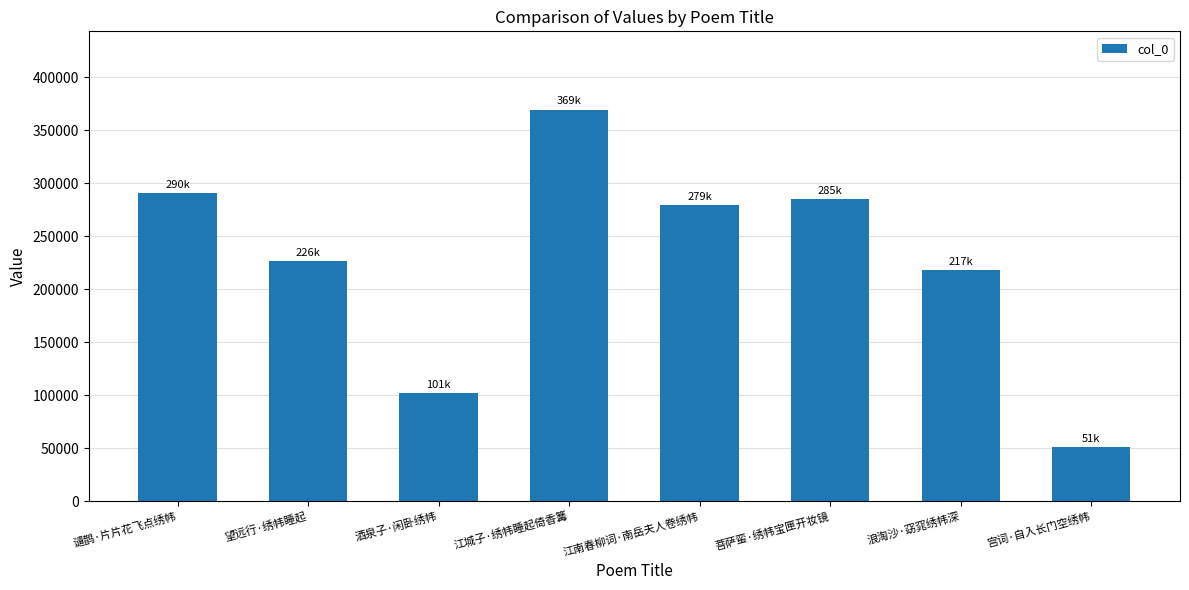

Reading left to right, extract all data points from this chart.

谴鹊·片片花飞点绣帏=290446	望远行·绣帏睡起=226479	酒泉子·闲卧绣帏=101738	江城子·绣帏睡起倚香篝=369383	江南春柳词·南岳夫人卷绣帏=279626	菩萨蛮·绣帏宝匣开妆镜=285321	浪淘沙·窈窕绣帏深=217711	宫词·自入长门空绣帏=51246